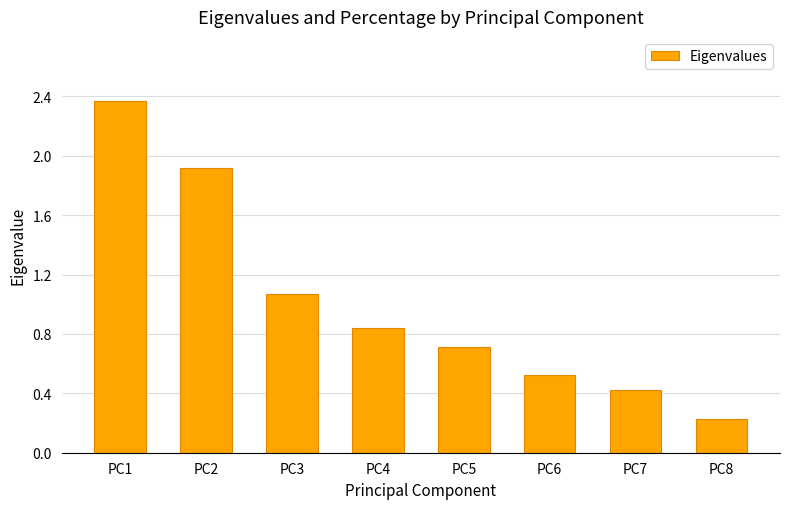

Which label corresponds to the largest value in the chart?

PC1